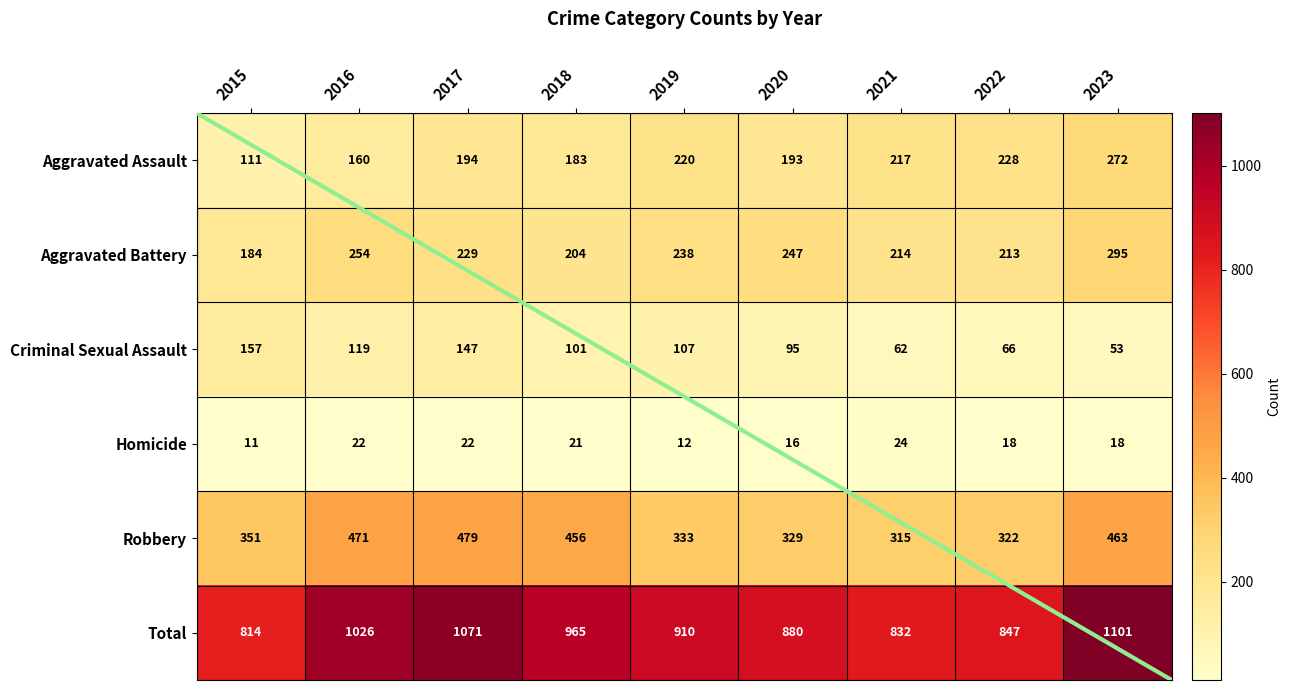

What is the difference between the second highest and minimum values in the Homicide series?

11